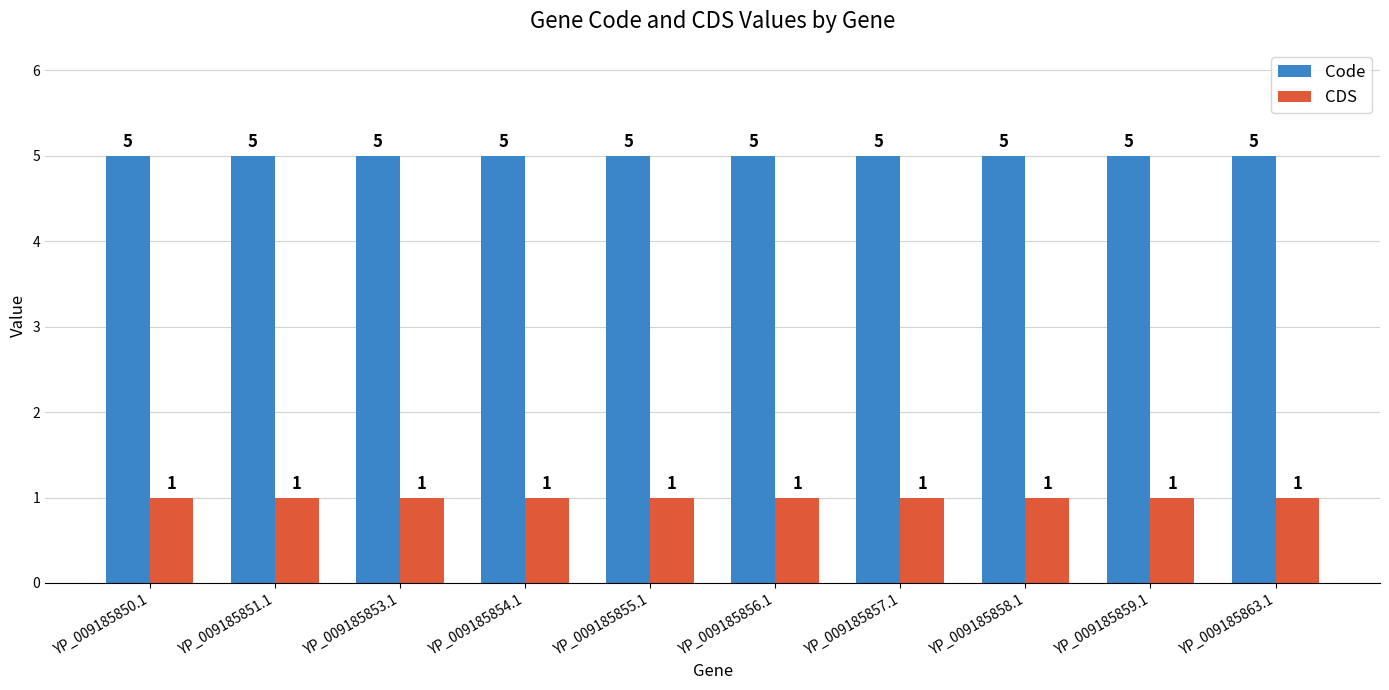

What is the label of the 4th bar from the left?

YP_009185854.1